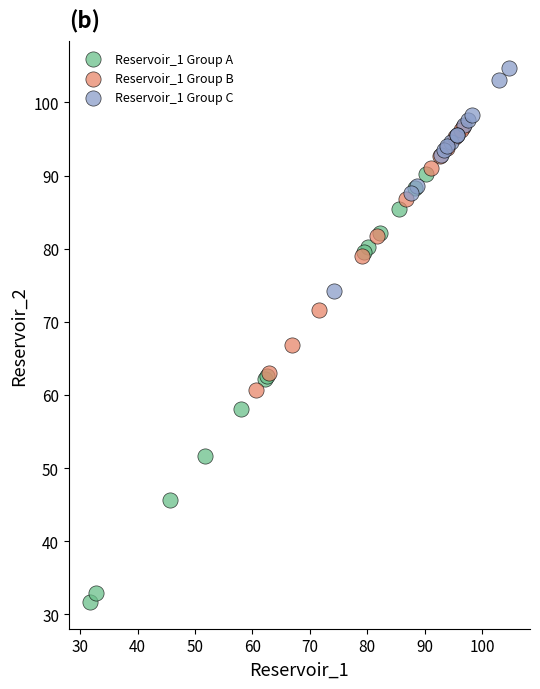

Which series has the largest Y range (max minus min)?

Reservoir_1 Group A